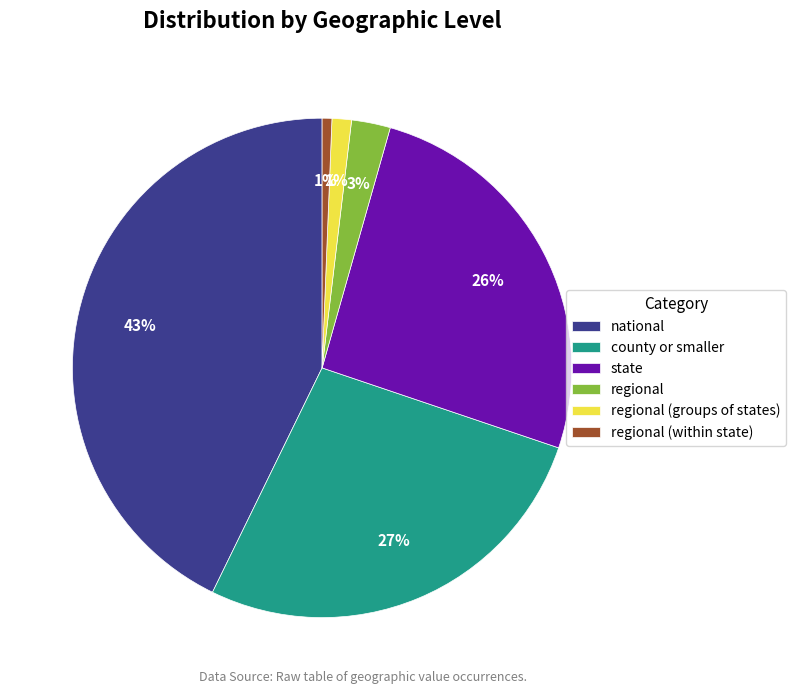

The regional (within state) slice represents 11% of the pie. True or false?

False